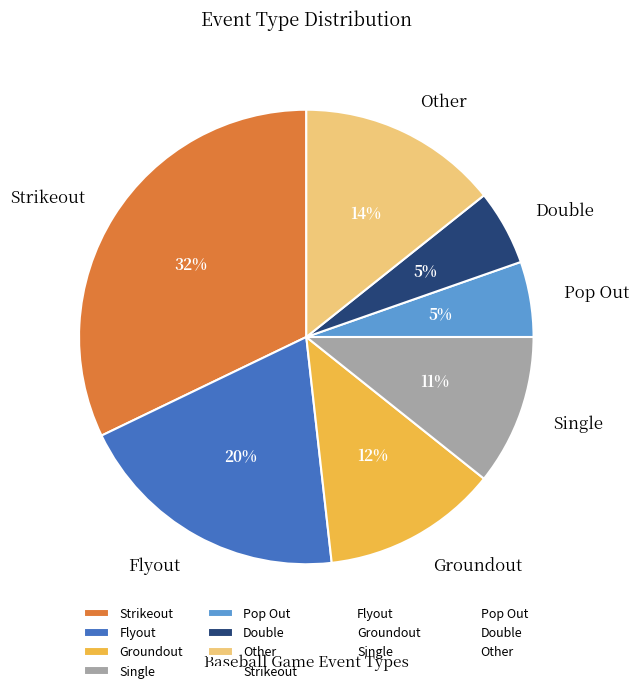

The Single slice represents 11% of the pie. True or false?

True